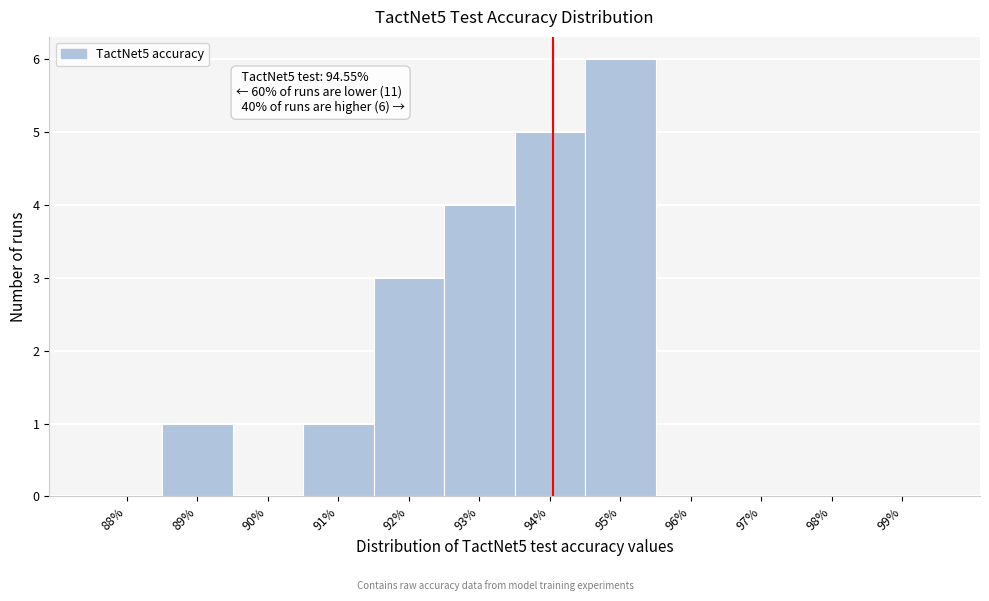

Reading left to right, extract all data points from this chart.

88%=0	89%=1	90%=0	91%=1	92%=3	93%=4	94%=5	95%=6	96%=0	97%=0	98%=0	99%=0